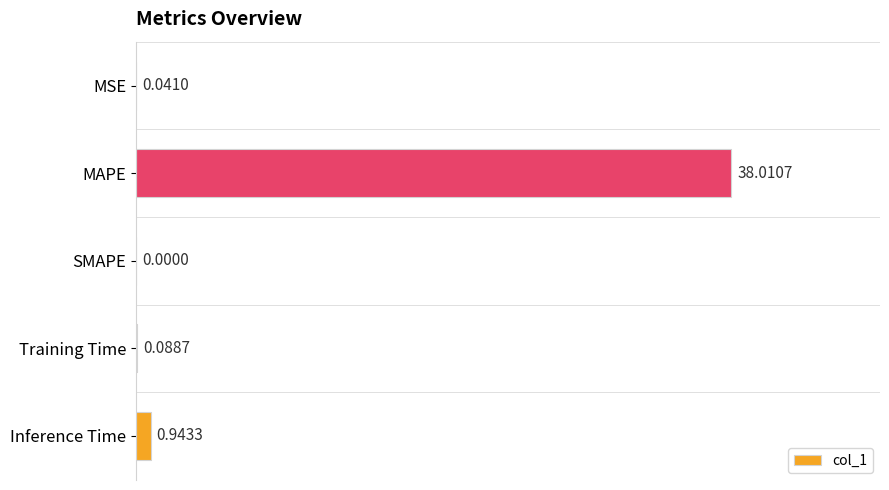

Between SMAPE and MSE, which is larger?

MSE